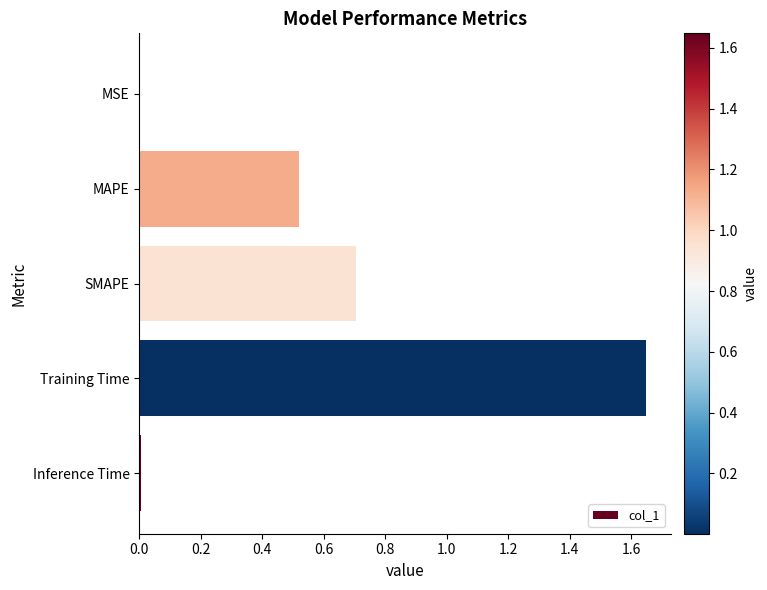

What is the ratio of the value at MAPE to the value at Training Time?

0.3